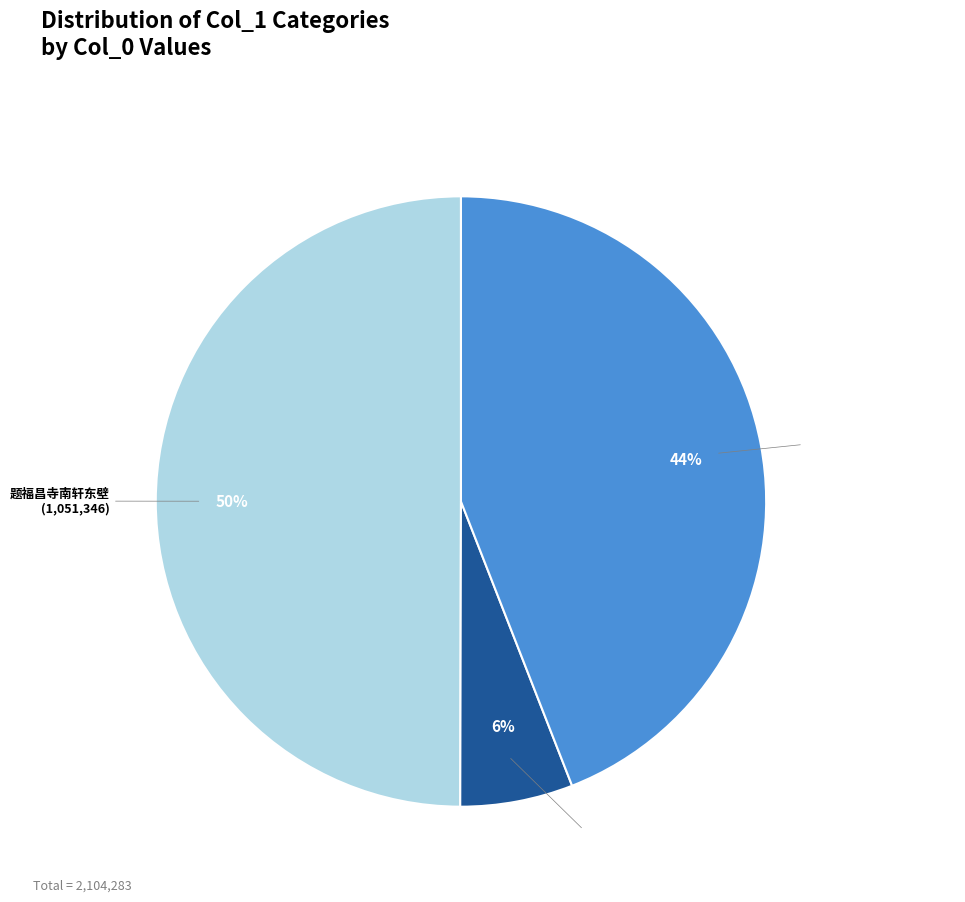

Which has a higher value, 十四日留题福昌县宇之车轩 or 十四日留题福昌县宇之东轩?

十四日留题福昌县宇之东轩